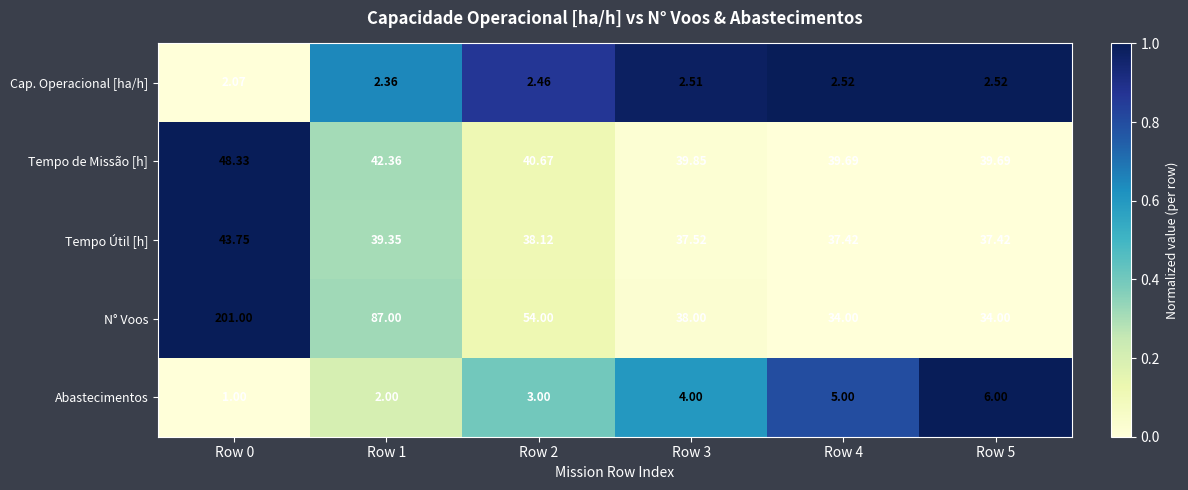

At Row 5, list the series in order from largest to smallest.

Tempo de Missão [h], Tempo Útil [h], N° Voos, Abastecimentos, Cap. Operacional [ha/h]